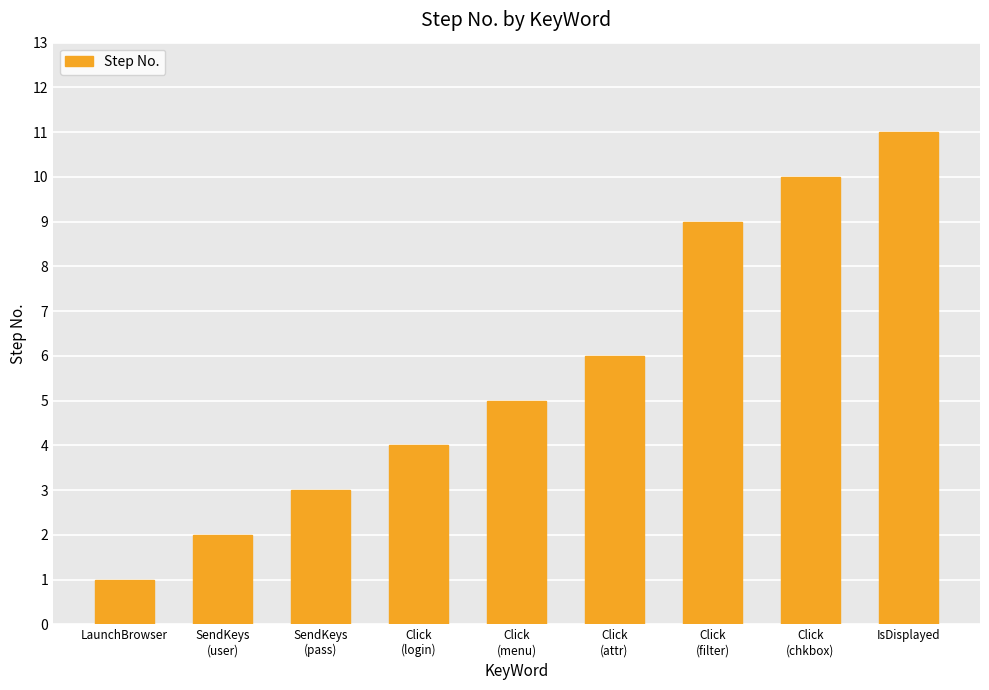

How many bars are there in total?

9